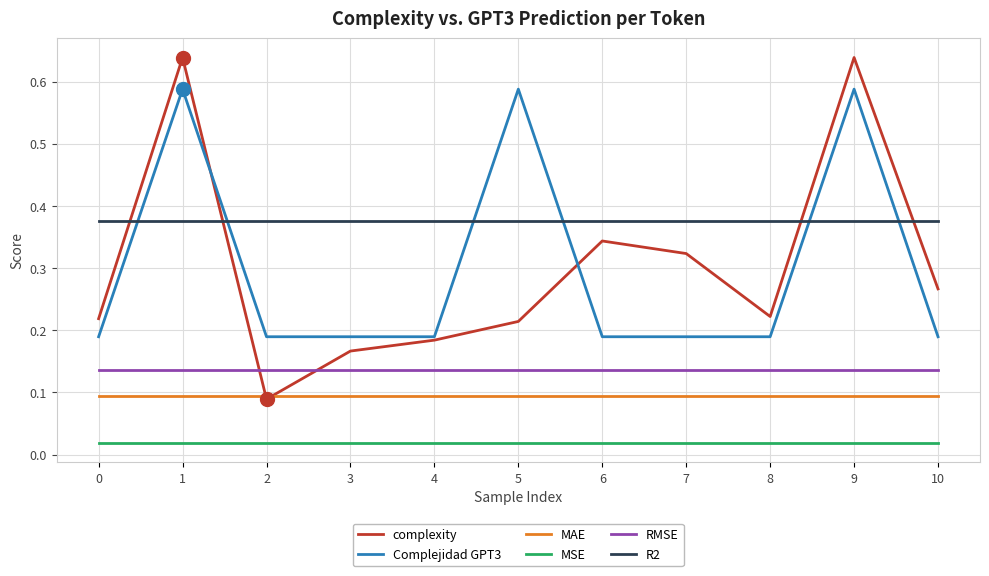

Rank the series at 6 from lowest to highest value.

MSE, MAE, RMSE, Complejidad GPT3, complexity, R2